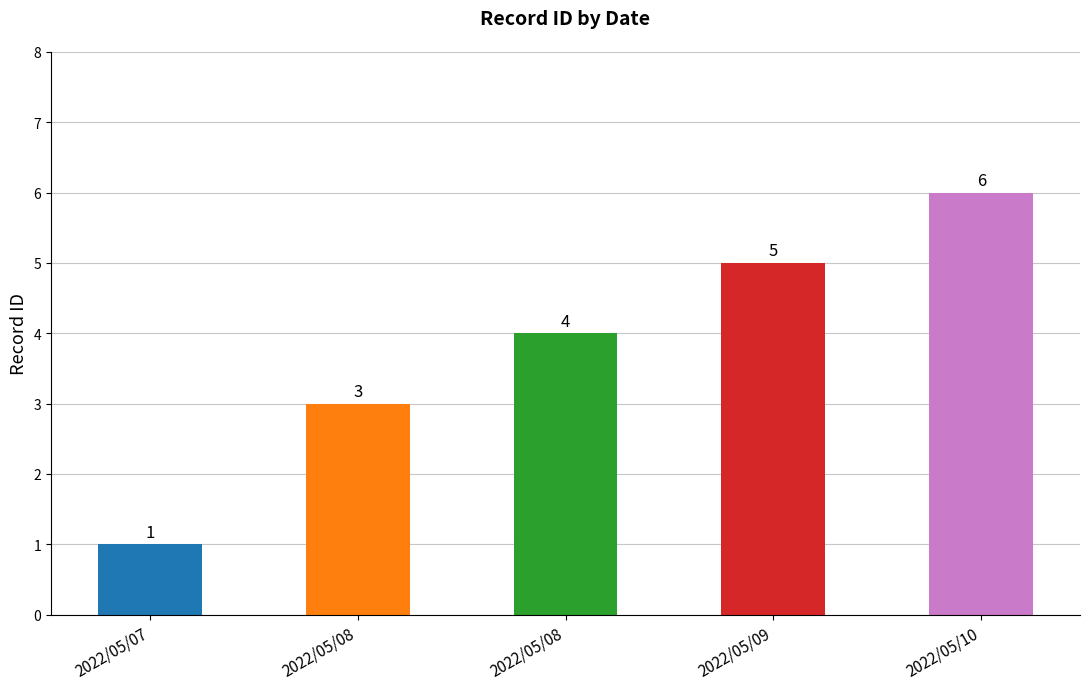

How many distinct data groups are displayed?

1